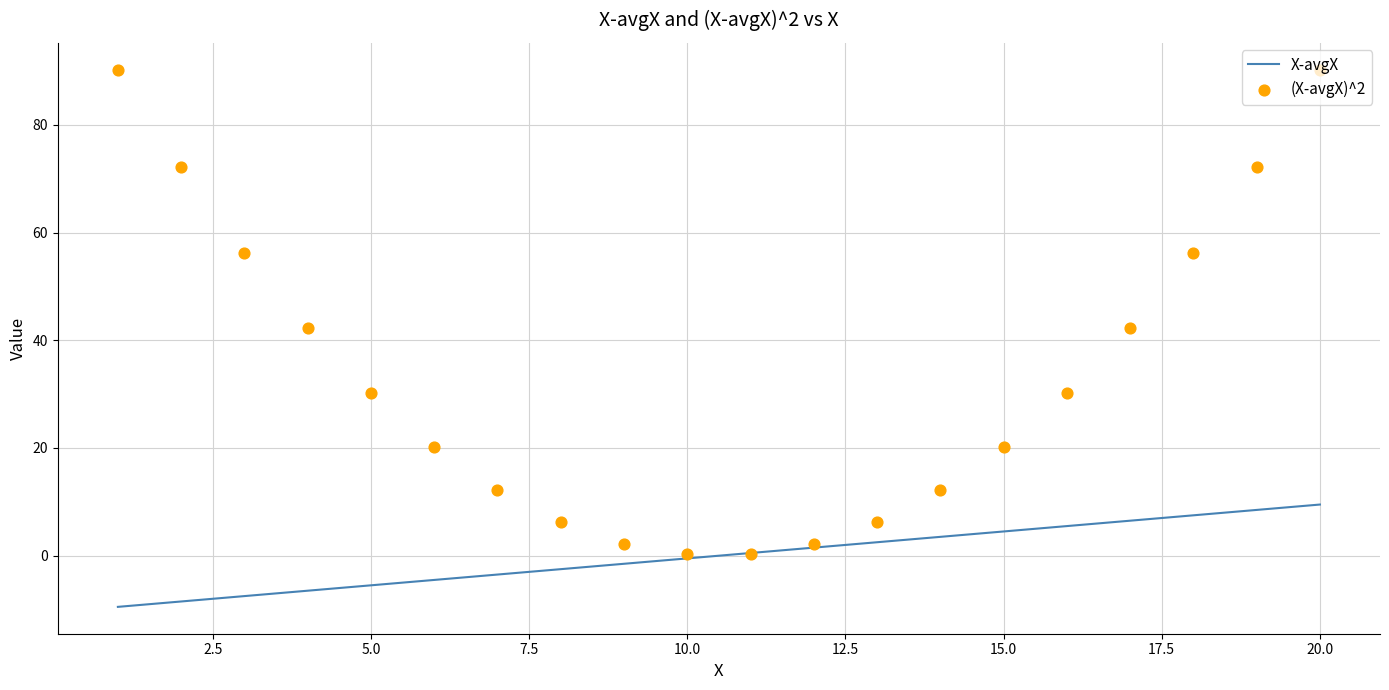

What are all the series names shown in the legend?

X-avgX, (X-avgX)^2